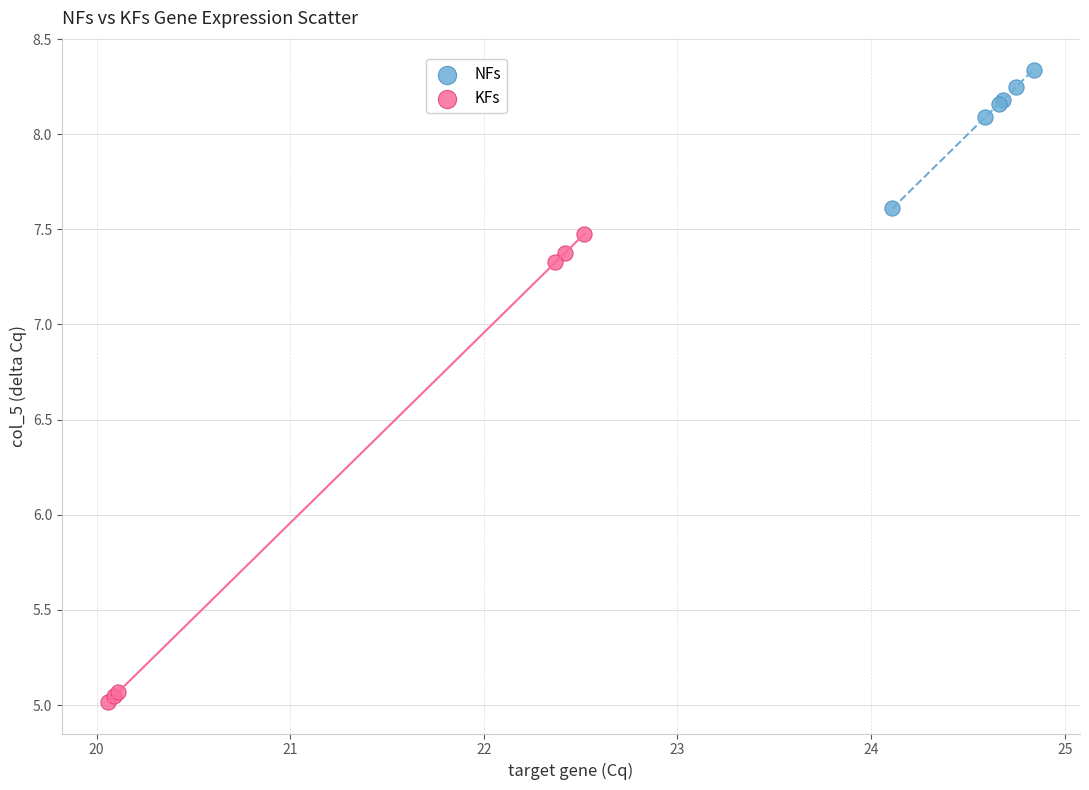

Which series reaches the minimum Y coordinate?

KFs